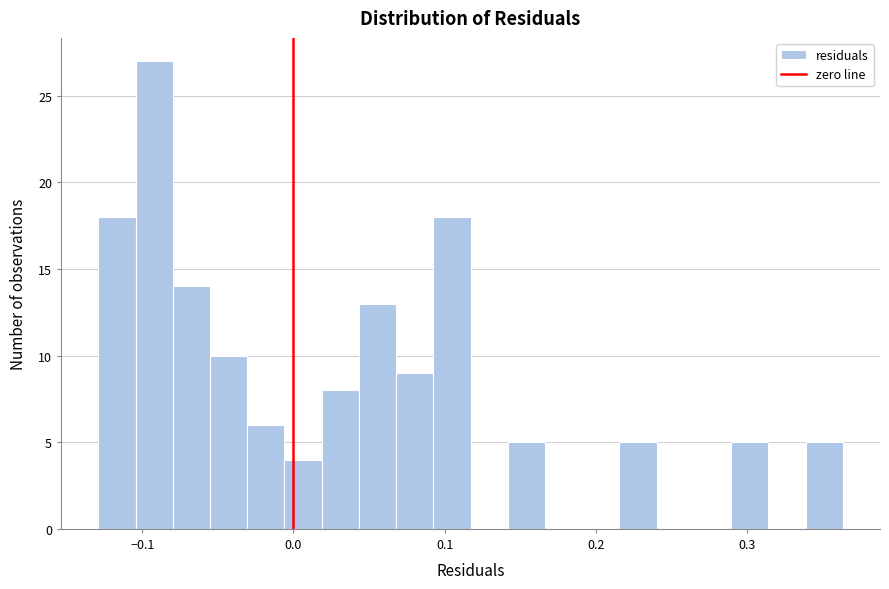

Read against the x-axis, roughly where is the centre of the tallest bar?

-0.09